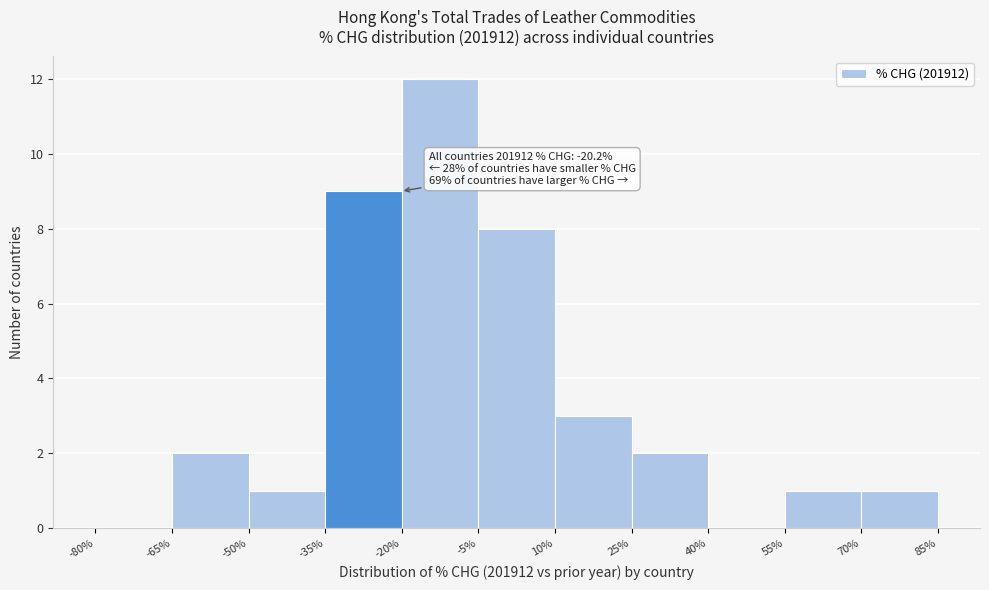

Which range on the x-axis has the tallest bar?

-20% to -5%